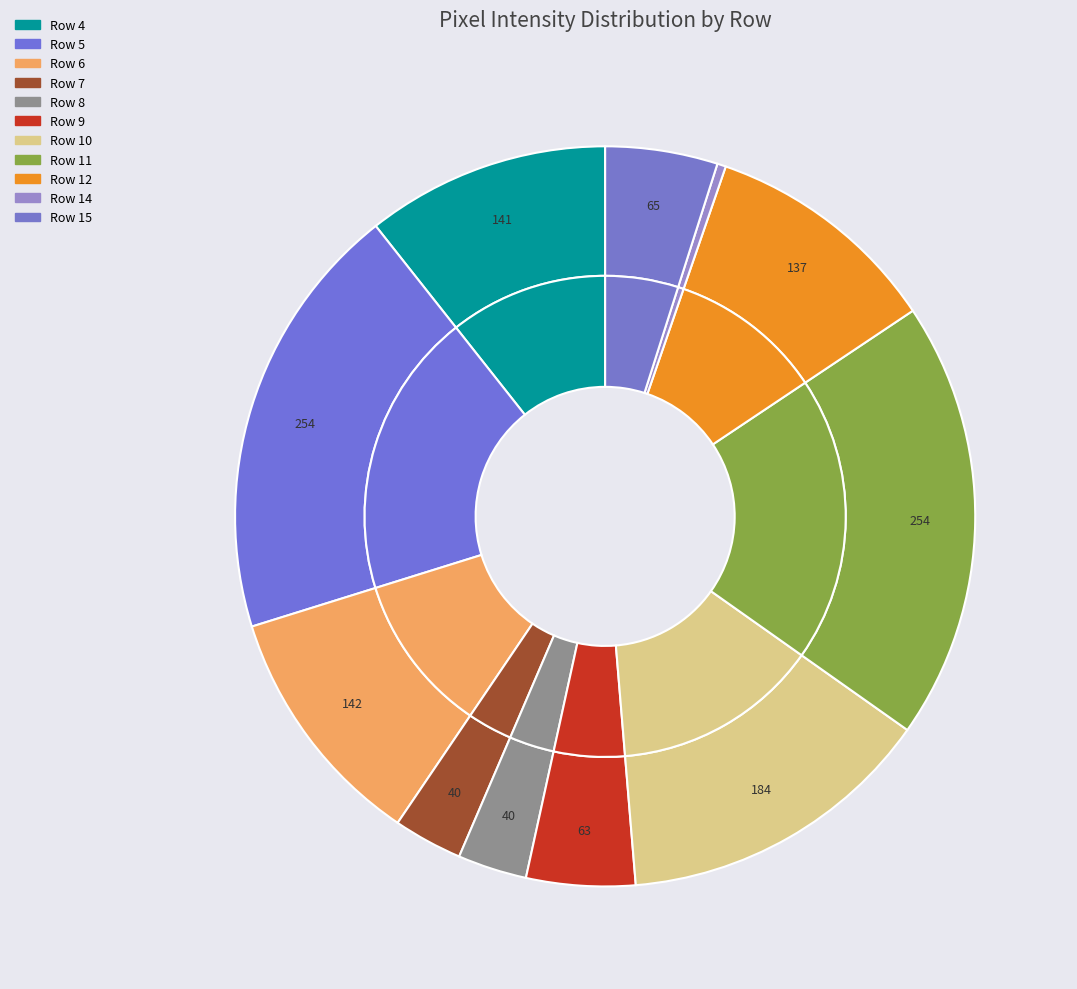

Does Row 11 represent more than half of the total?

No